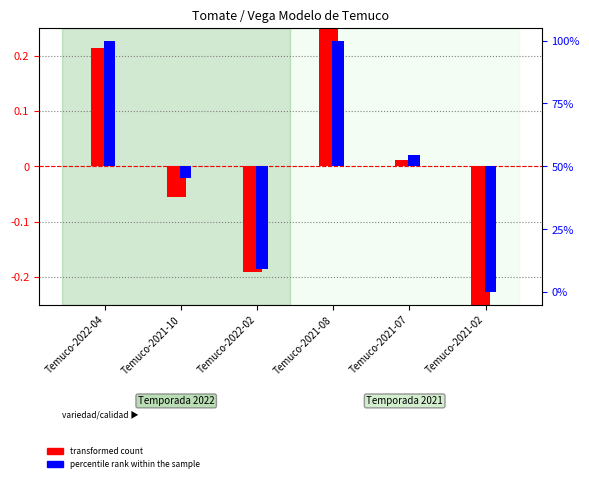

What are all the series names shown in the legend?

transformed count, percentile rank within the sample